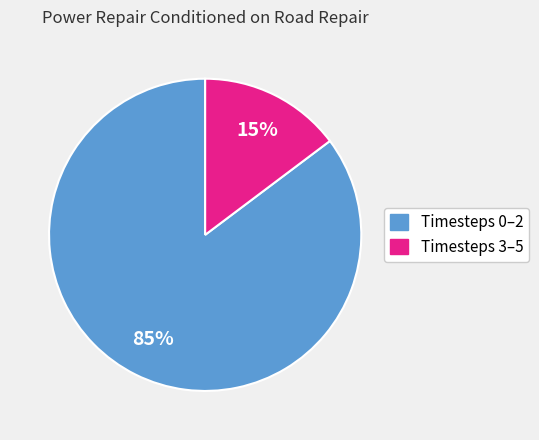

To the nearest percent, what is the average slice percentage?

50%